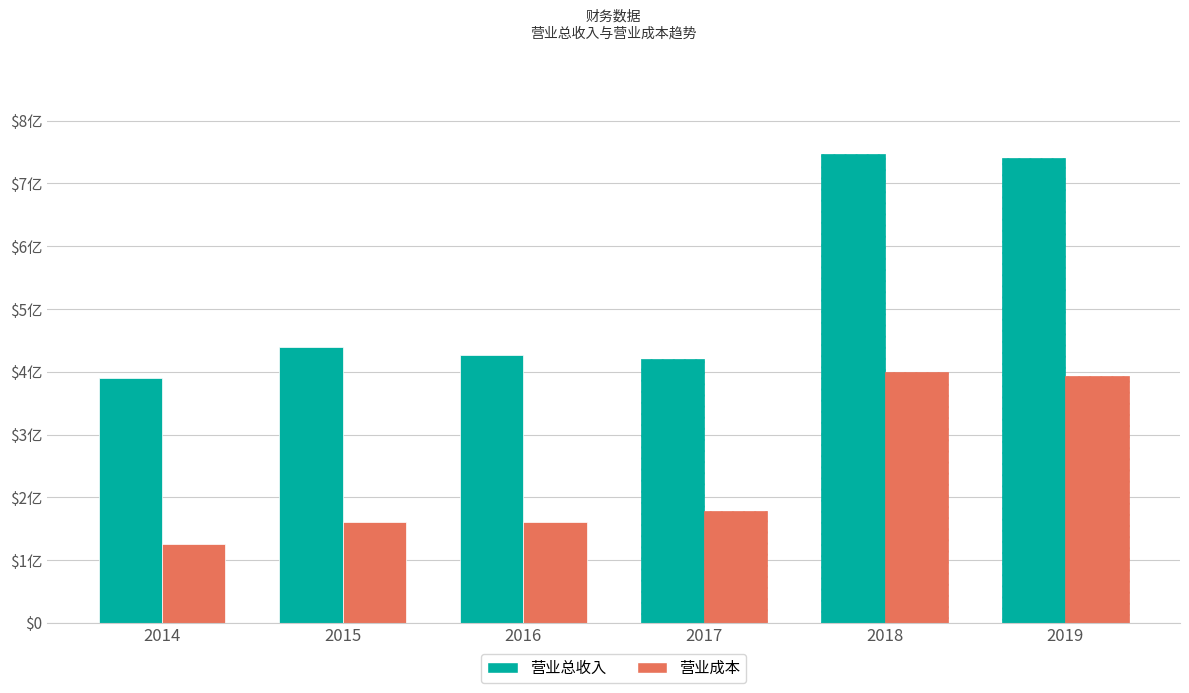

What is the difference between the highest and lowest values at 2016?

265374170.0